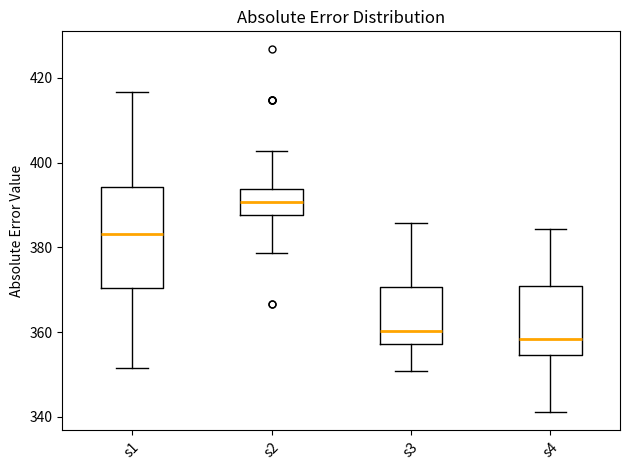

Comparing the boxes themselves (not the whiskers), which one is the tallest?

s1